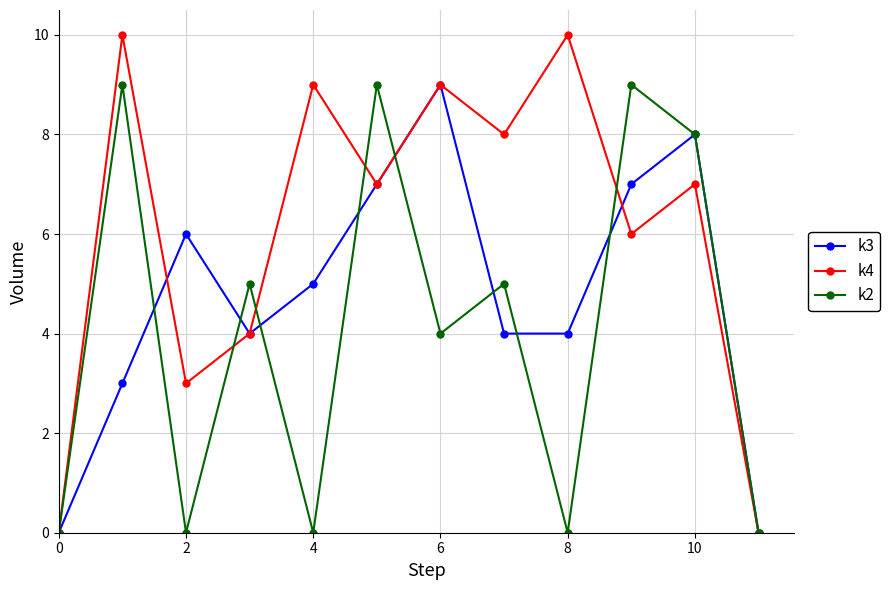

Count the number of categories in the chart.

12